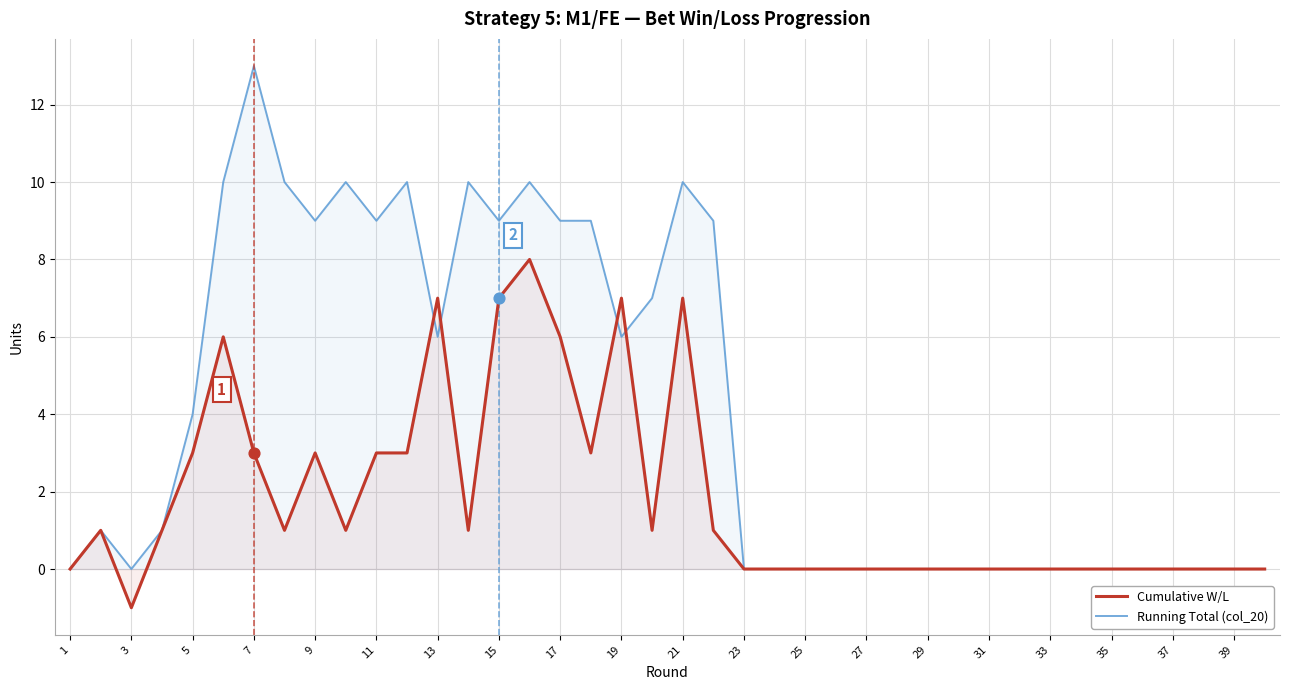

What are all the series names shown in the legend?

Cumulative W/L, Running Total (col_20)